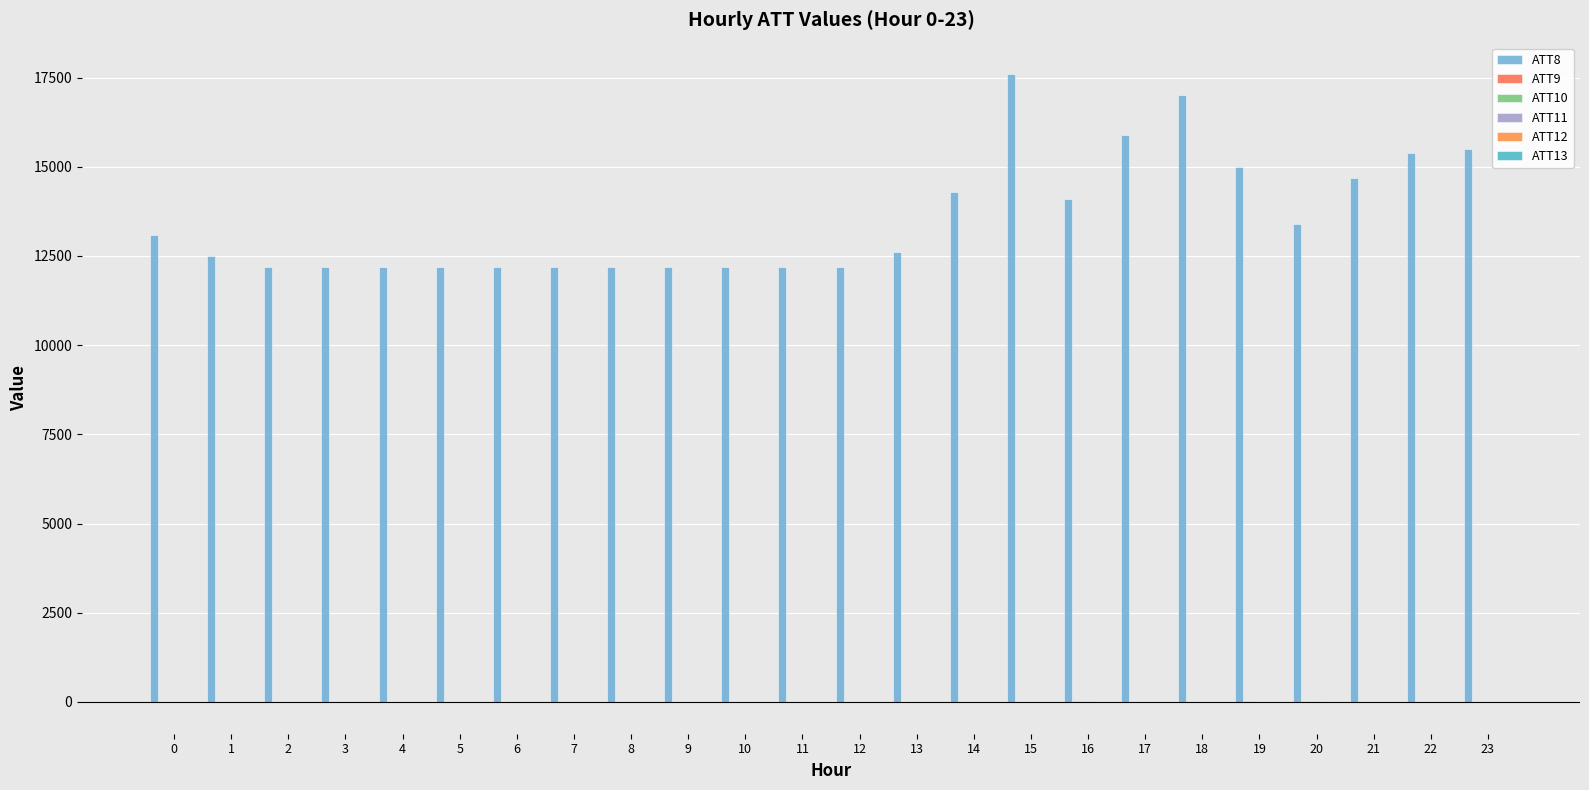

What is the sum of all ATT11 values?

-168.5